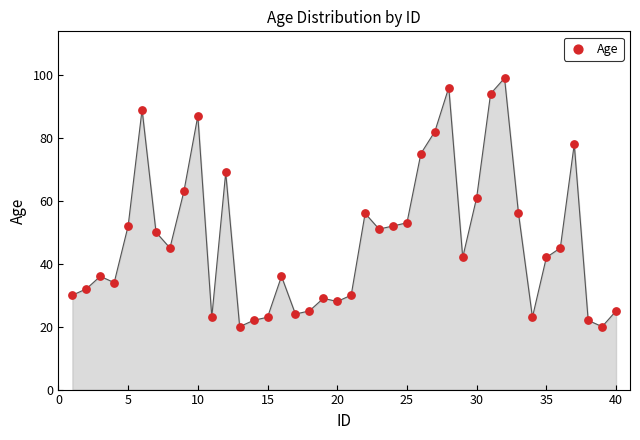

What is the range of Y values (max minus min)?

79